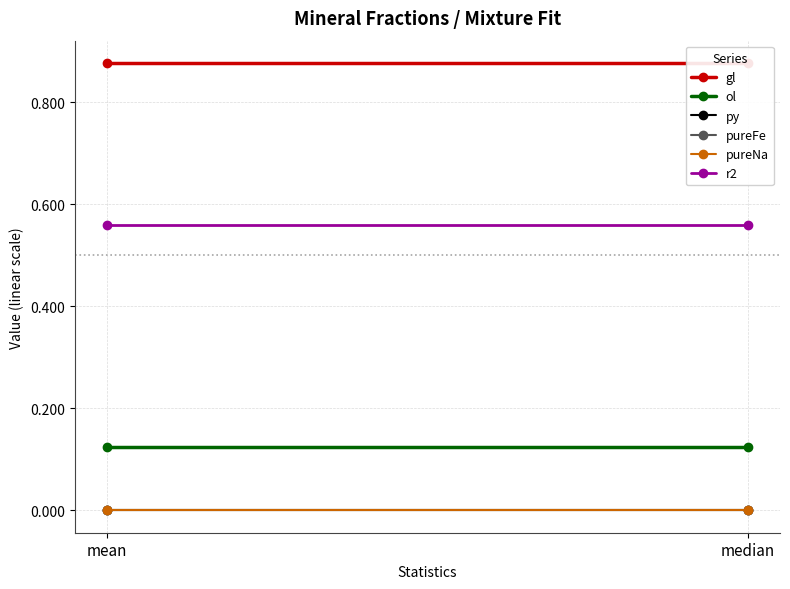

How many distinct data groups are displayed?

6